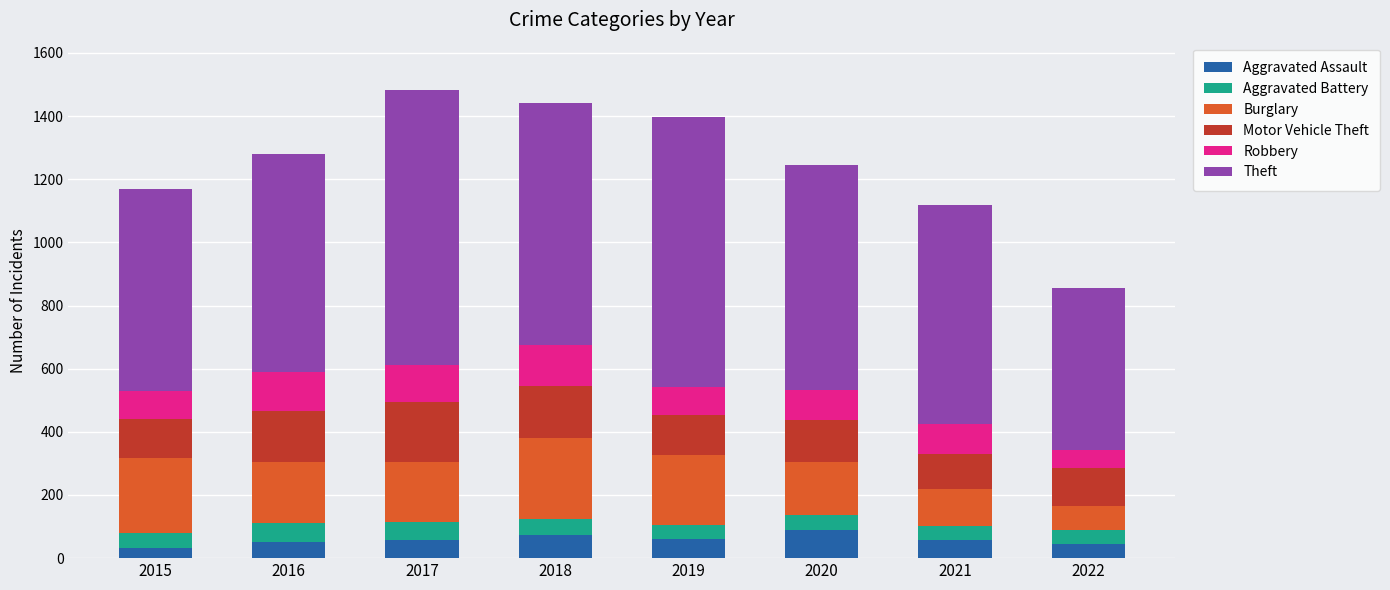

What is the total value across all series at 2021?

1117